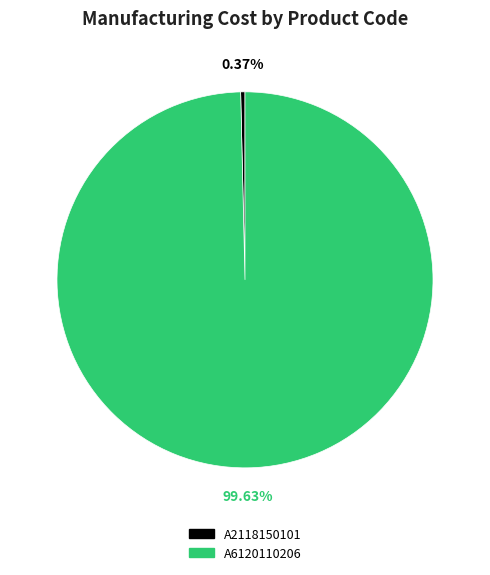

Do A2118150101 and A6120110206 together represent more than half of the pie?

Yes